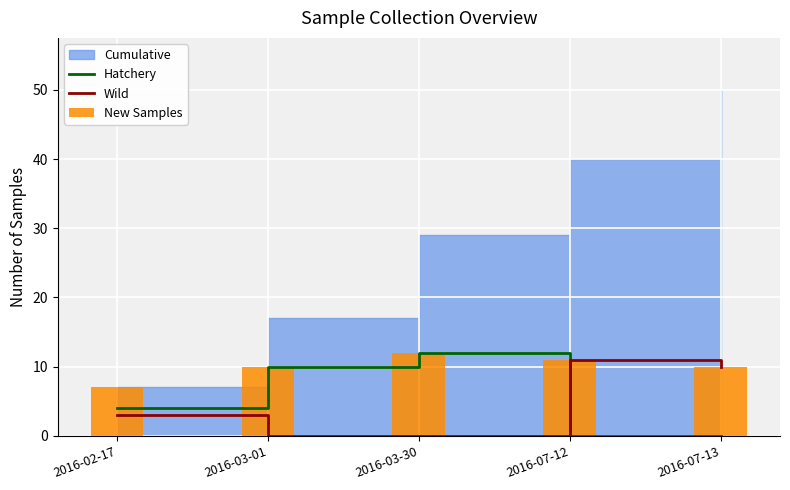

What is the difference between the highest and lowest values at 2016-02-17?

4